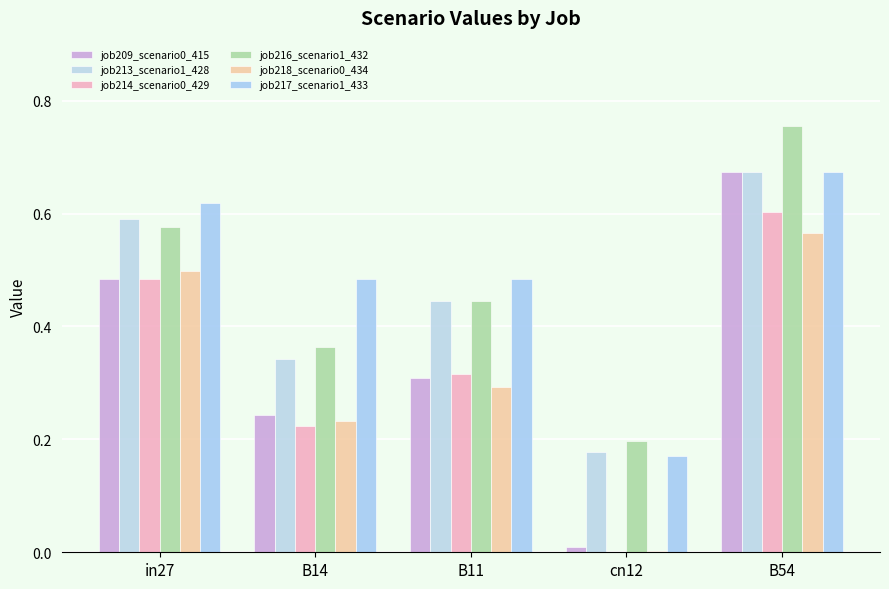

Rank the series at B54 from lowest to highest value.

job218_scenario0_434, job214_scenario0_429, job209_scenario0_415, job213_scenario1_428, job217_scenario1_433, job216_scenario1_432